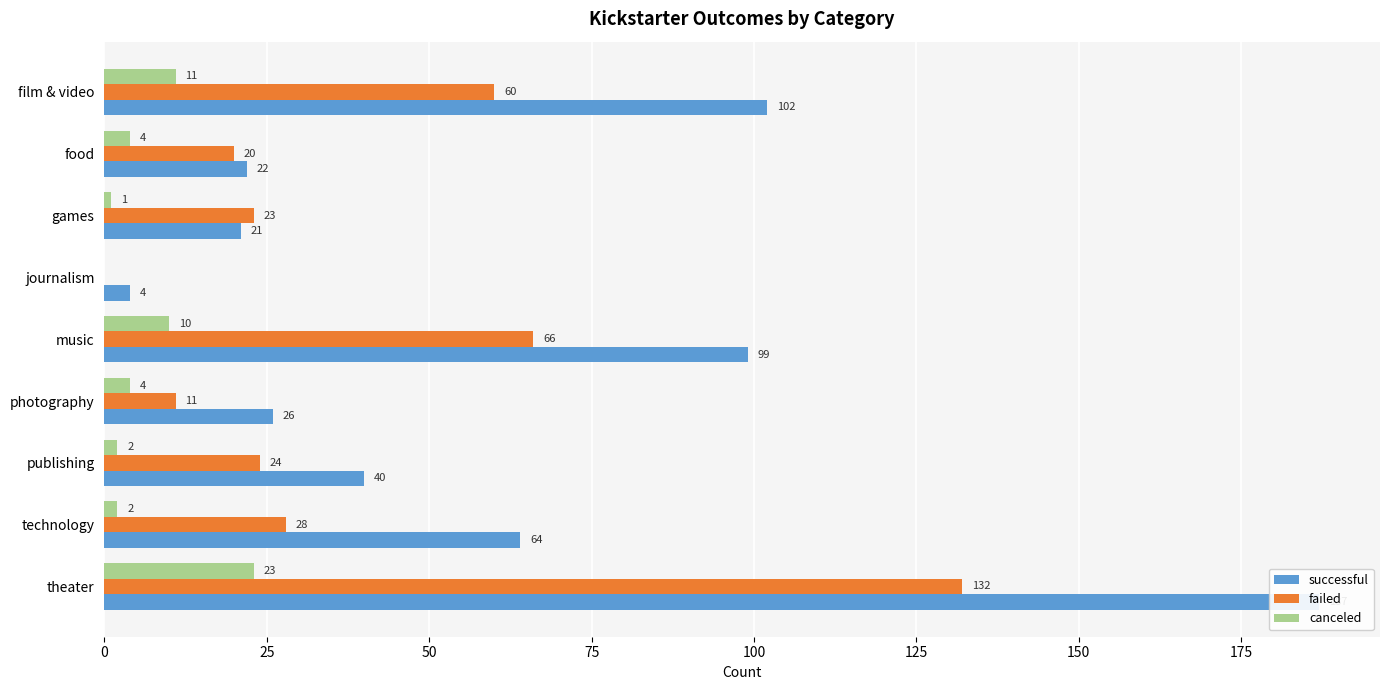

Count the number of categories in the chart.

9